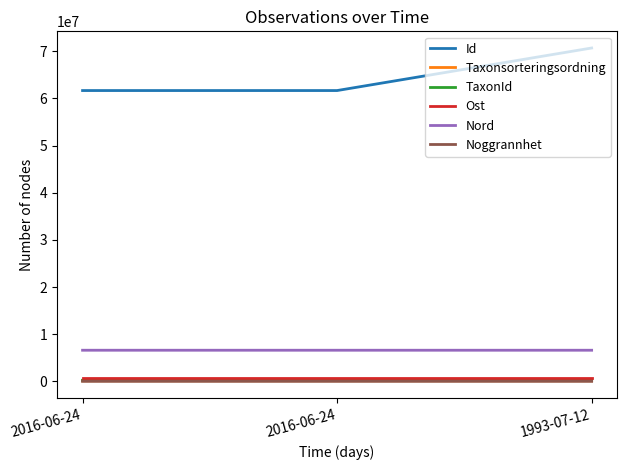

The Noggrannhet series shows 7.0 at 2016-06-24. True or false?

False